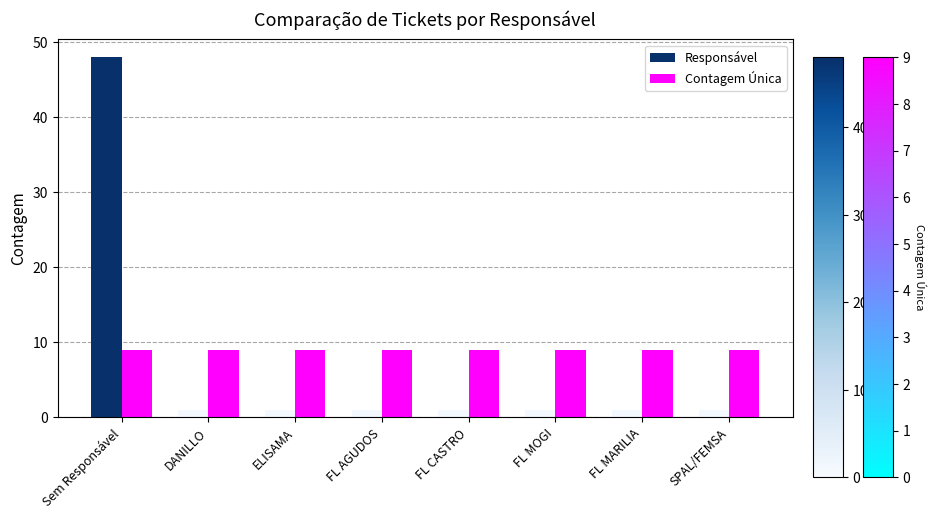

Reading left to right, list all the values displayed in this chart.

Responsável: Sem Responsável=48	DANILLO=1	ELISAMA=1	FL AGUDOS=1	FL CASTRO=1	FL MOGI=1	FL MARILIA=1	SPAL/FEMSA=1
Contagem Única: Sem Responsável=9	DANILLO=9	ELISAMA=9	FL AGUDOS=9	FL CASTRO=9	FL MOGI=9	FL MARILIA=9	SPAL/FEMSA=9